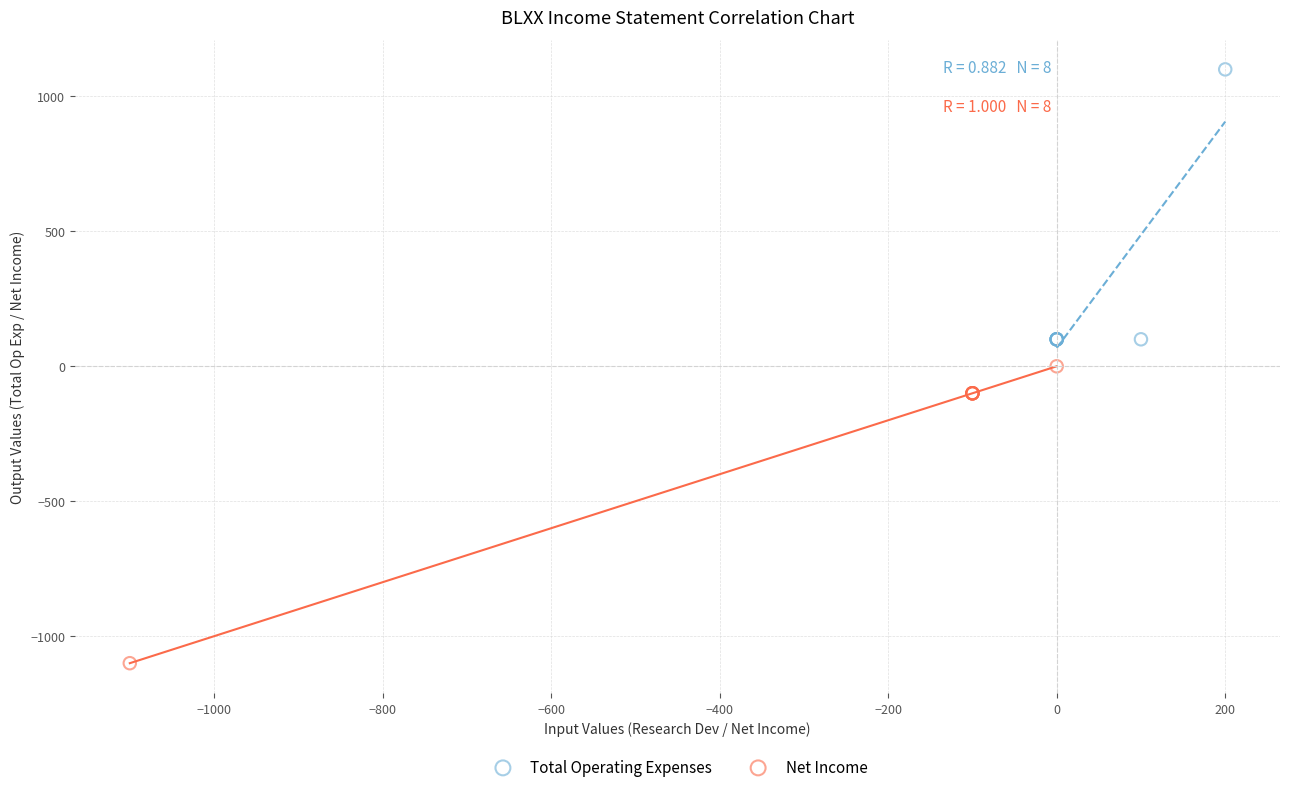

Which series contains the lowest Y value?

Net Income